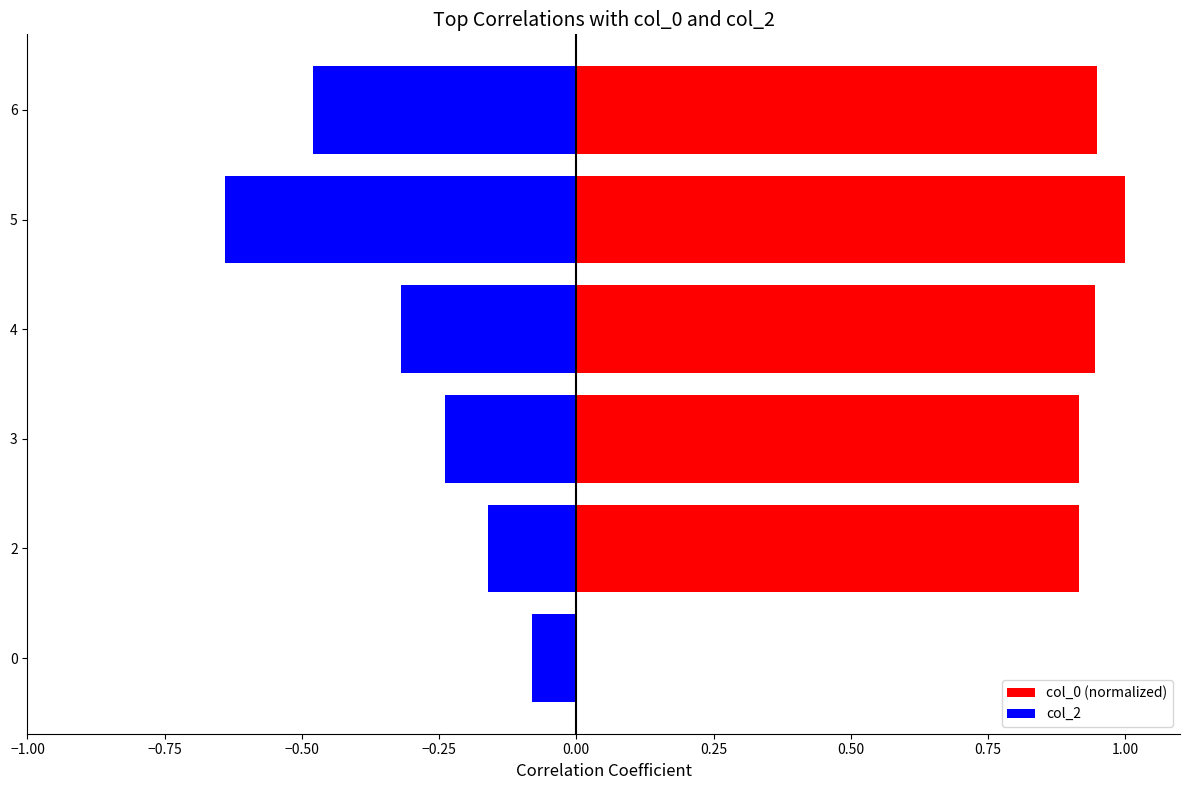

Which series has the largest total across all categories?

col_0 (normalized)